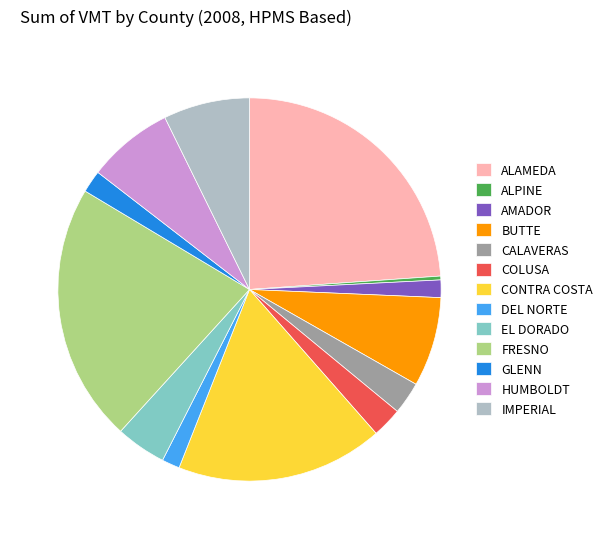

Is it true that COLUSA is 3% of the pie?

True